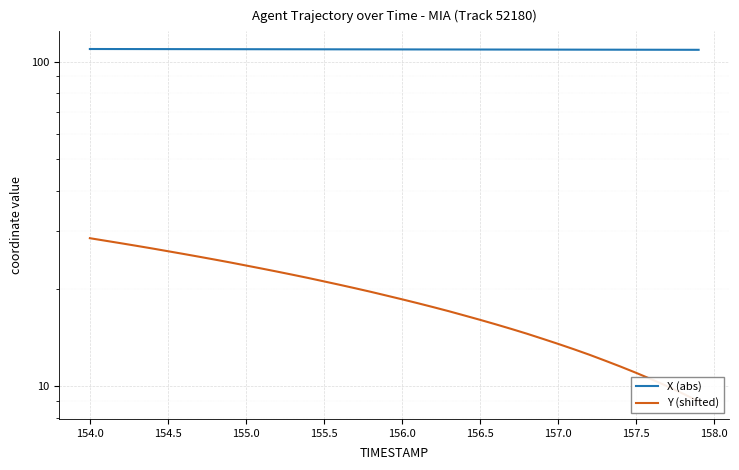

How many series are shown in this chart?

2